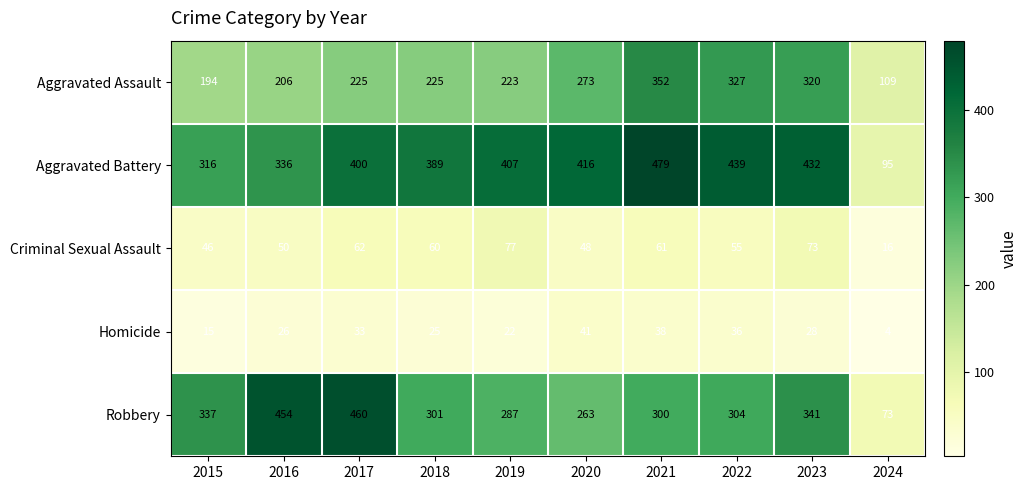

What is the average value of the Robbery series?

312